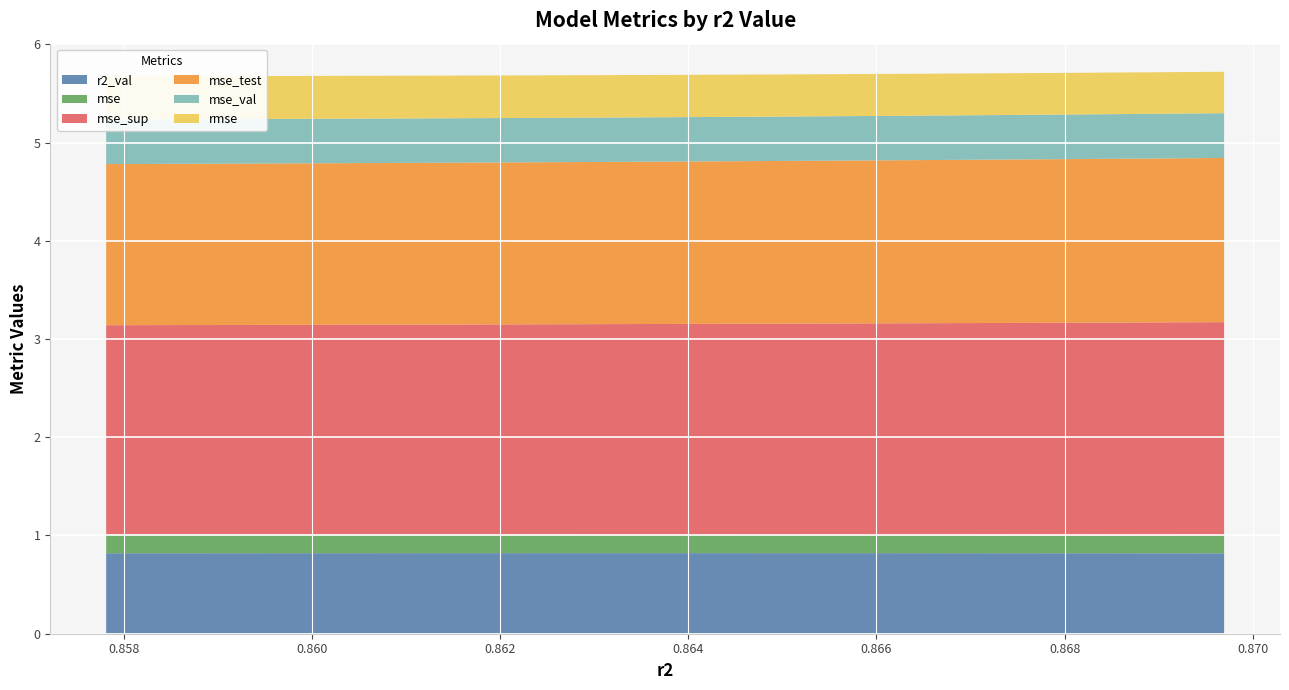

Reading left to right, what are all the values shown in this chart?

r2_val: 0.8	0.8	0.8	0.8	0.8	0.8	0.8	0.8	0.8	0.8
mse: 0.2	0.2	0.2	0.2	0.2	0.2	0.2	0.2	0.2	0.2
mse_sup: 2.1	2.1	2.1	2.1	2.1	2.2	2.2	2.2	2.2	2.2
mse_test: 1.6	1.6	1.6	1.6	1.7	1.7	1.7	1.7	1.7	1.7
mse_val: 0.5	0.5	0.5	0.5	0.5	0.5	0.5	0.5	0.5	0.5
rmse: 0.4	0.4	0.4	0.4	0.4	0.4	0.4	0.4	0.4	0.4